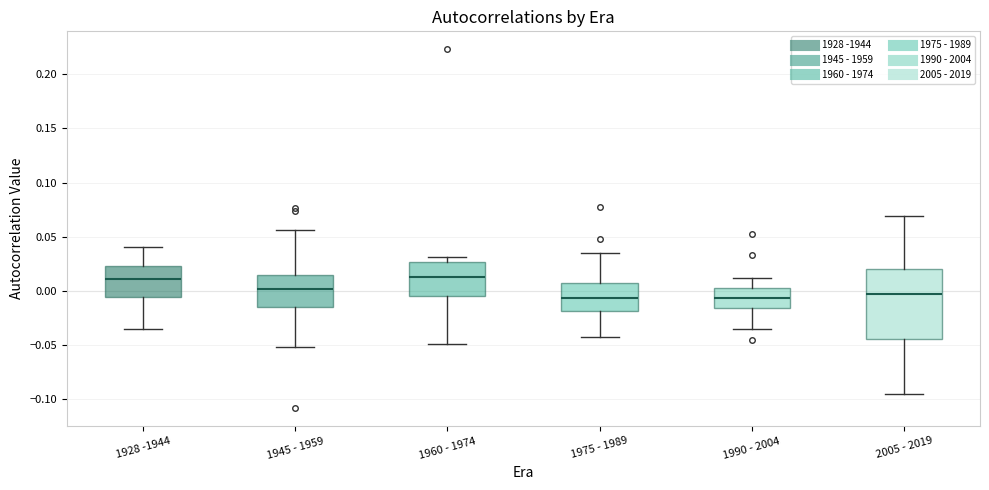

Reading left to right, read every box against the y-axis: the position of its median line, the range the box covers, and the ends of its whiskers. The values are not printed on the chart, so give them approximately, as read against the axis.

1928 -1944: median 0.010, box -0.005 to 0.025, whiskers -0.035 to 0.040
1945 - 1959: median 0.000, box -0.015 to 0.015, whiskers -0.050 to 0.055
1960 - 1974: median 0.015, box -0.005 to 0.025, whiskers -0.050 to 0.030
1975 - 1989: median -0.005, box -0.020 to 0.010, whiskers -0.040 to 0.035
1990 - 2004: median -0.005, box -0.015 to 0.005, whiskers -0.035 to 0.010
2005 - 2019: median -0.005, box -0.045 to 0.020, whiskers -0.095 to 0.070